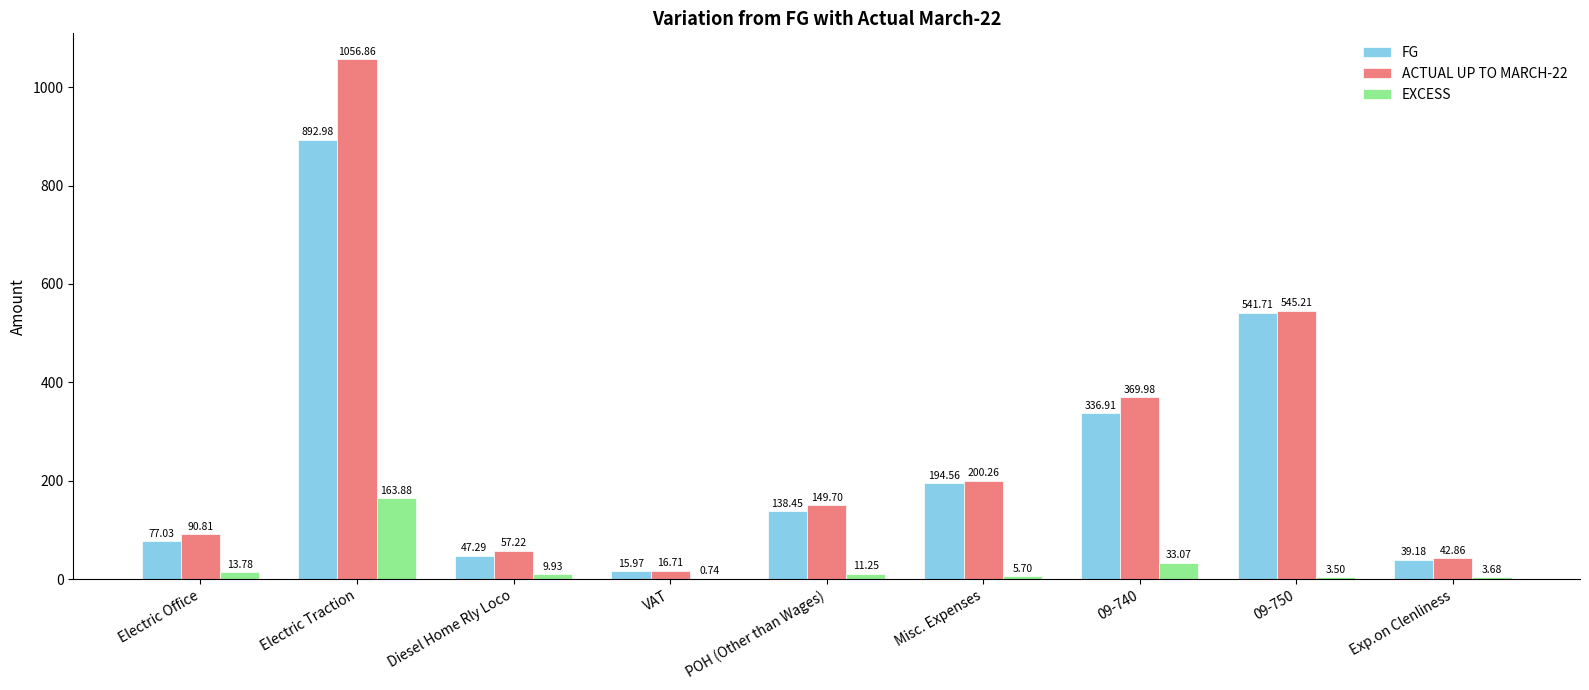

Between POH (Other than Wages) and Exp.on Clenliness, which series saw the biggest shift?

ACTUAL UP TO MARCH-22